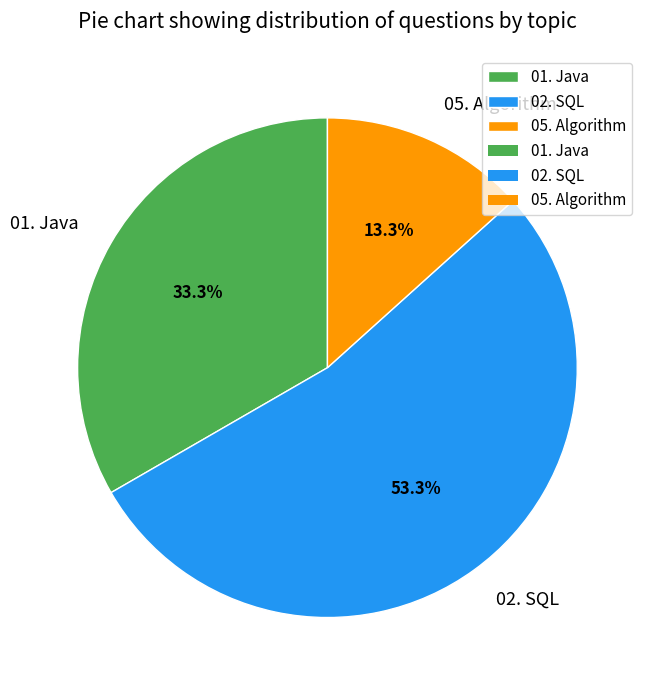

Rank the categories by value from highest to lowest.

02. SQL, 01. Java, 05. Algorithm